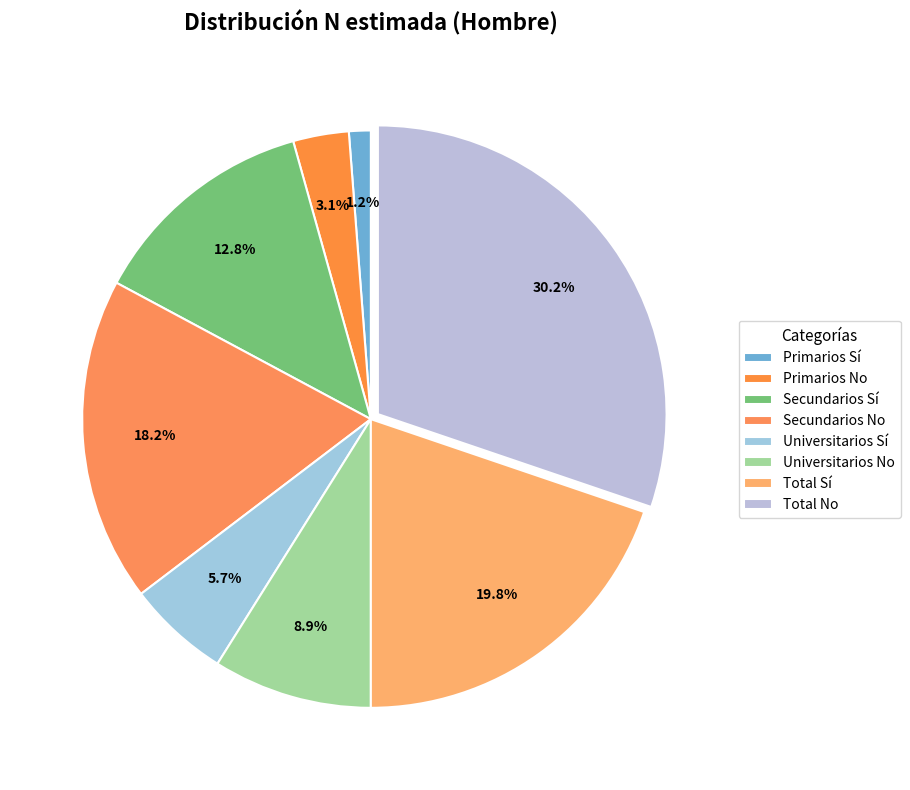

To the nearest percent, what is the difference between the largest and smallest slice percentages?

29%